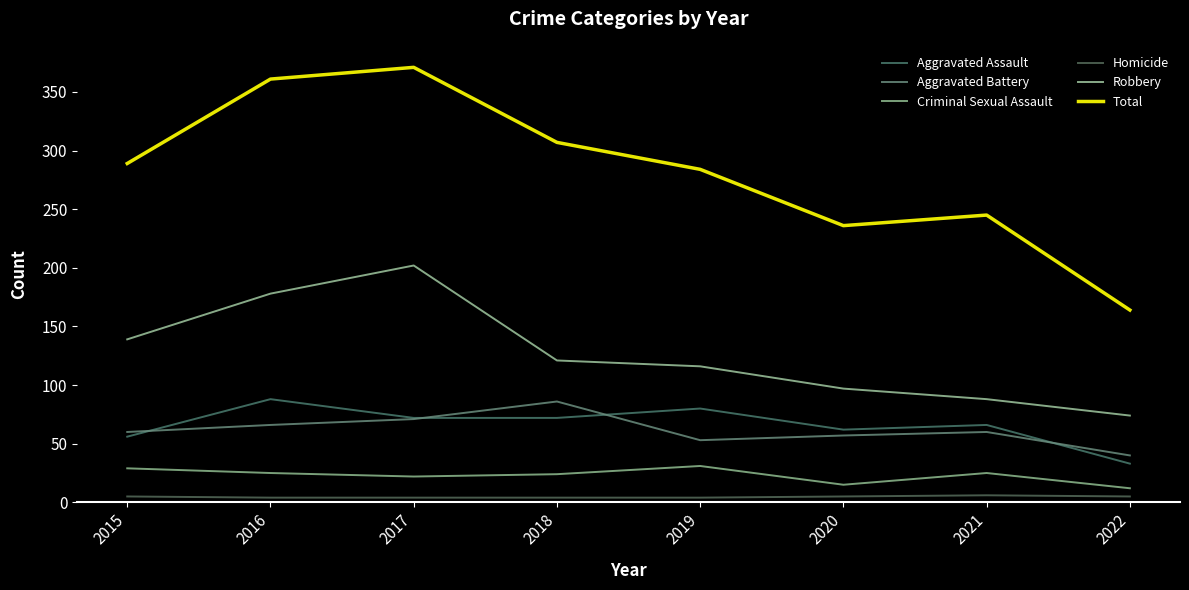

Between 2022 and 2017, which is larger?

2017